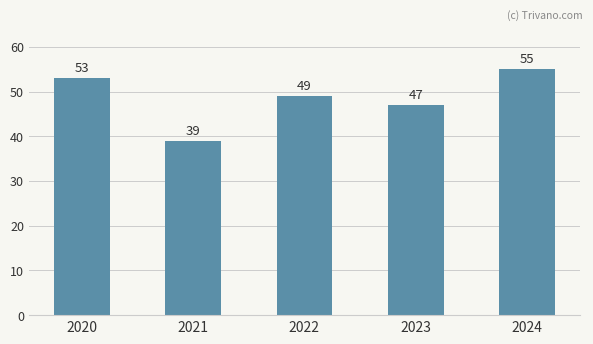

What is the value of the 3rd bar from the left?

49